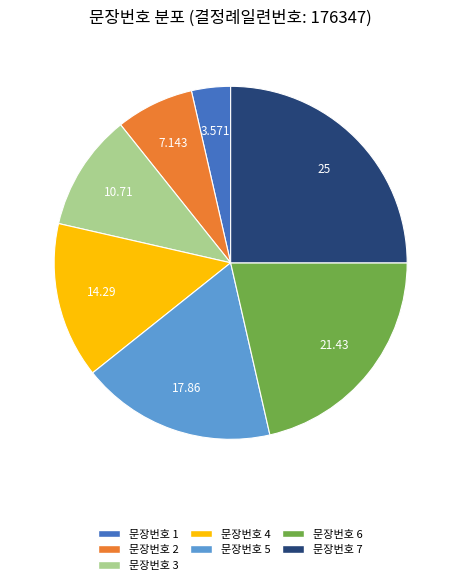

Does any single category account for the majority?

No